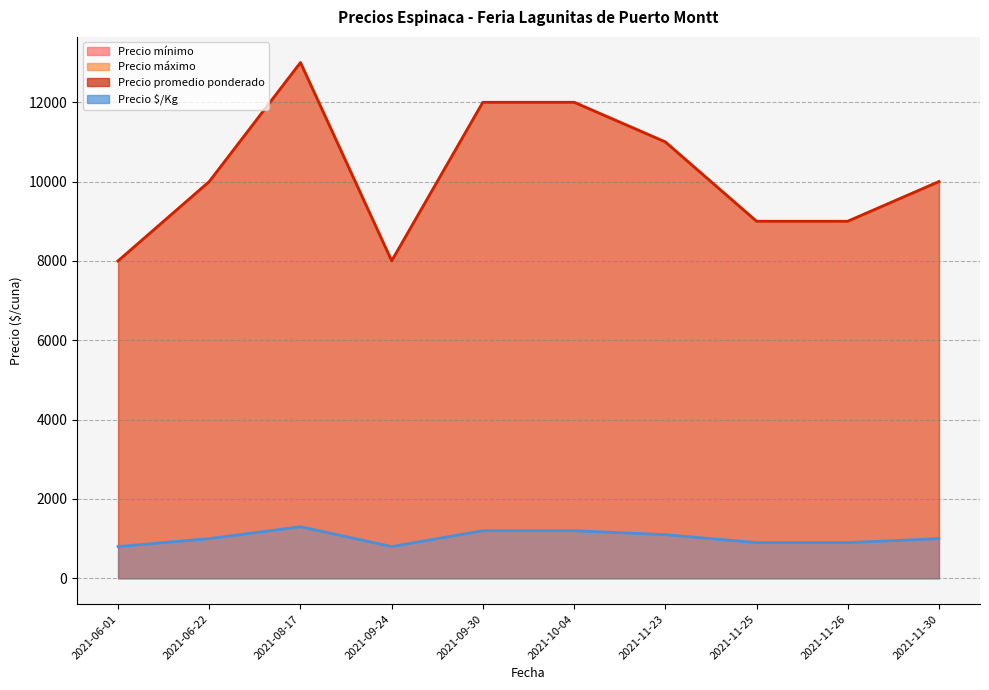

What is the greatest value displayed?

13000